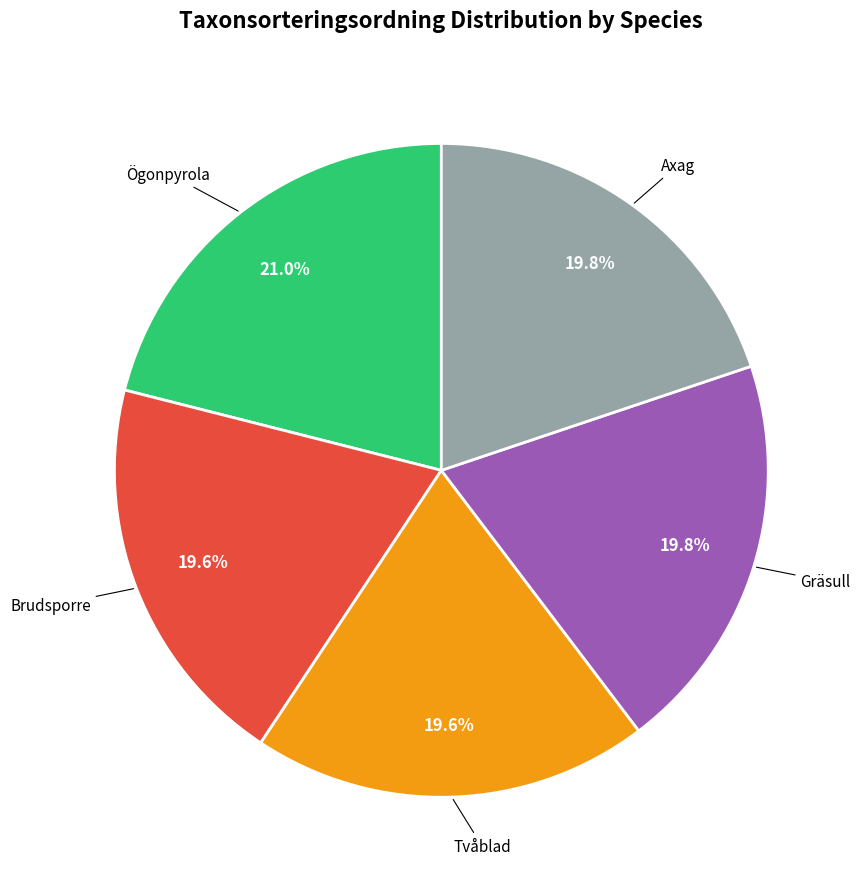

What is the largest slice in the pie chart?

Ögonpyrola